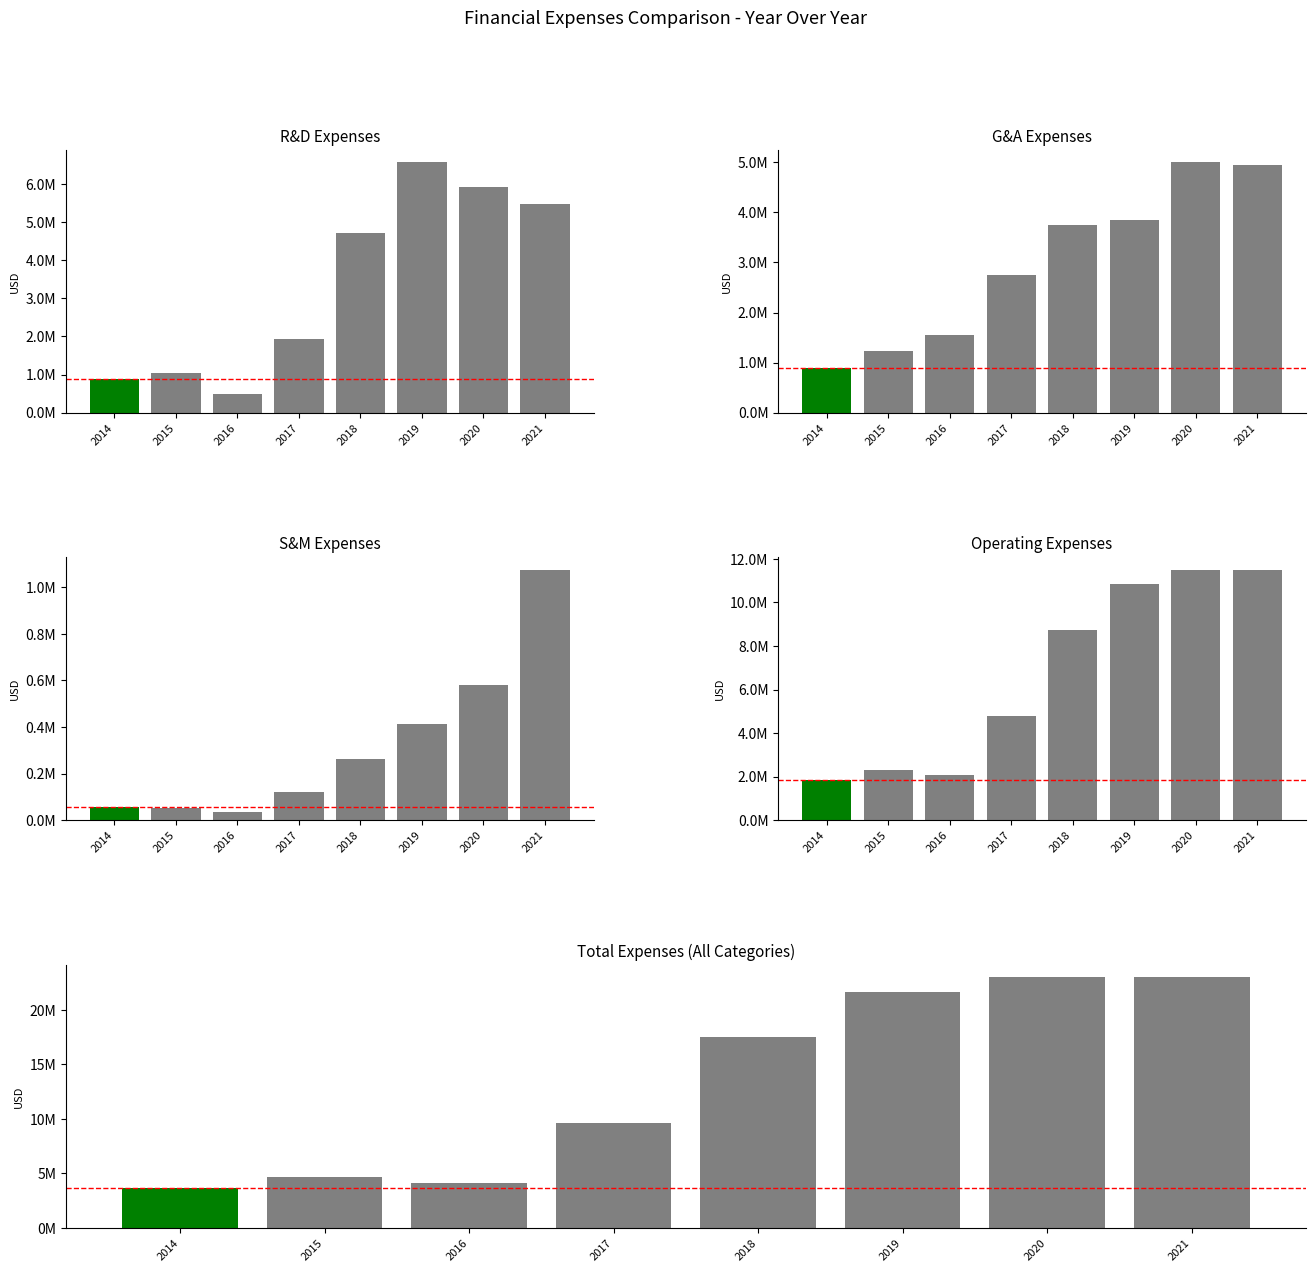

Which series has the largest total across all categories?

Operating Expenses